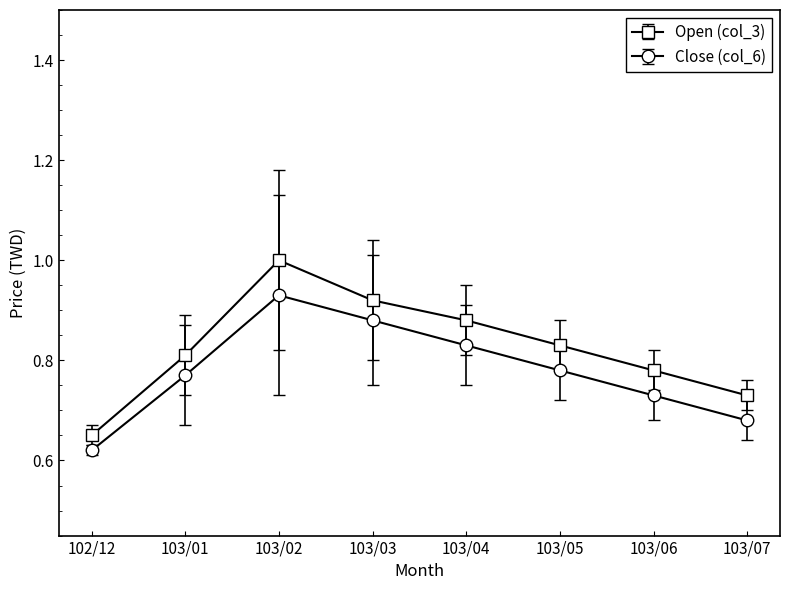

List the series in order of their peak value, lowest first.

Close (col_6), Open (col_3)